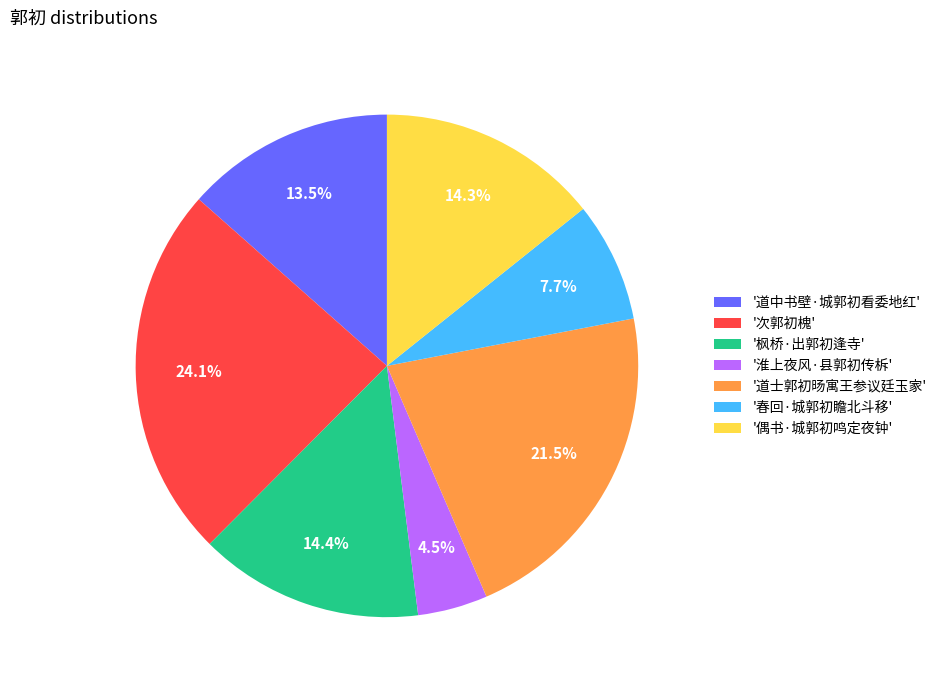

How many segments does this pie chart have?

7